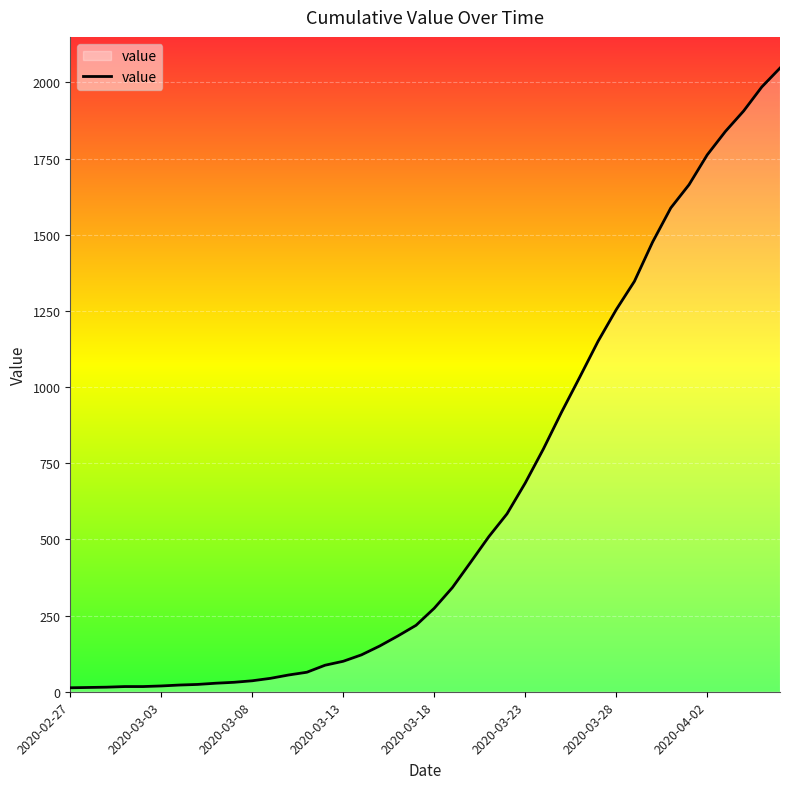

What is the difference between the maximum and minimum values?

2034